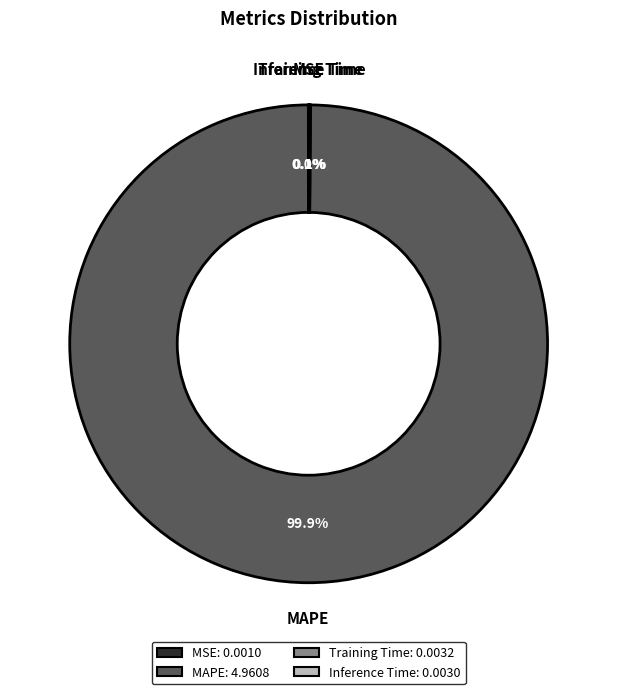

Which slice represents more than half of the pie?

MAPE